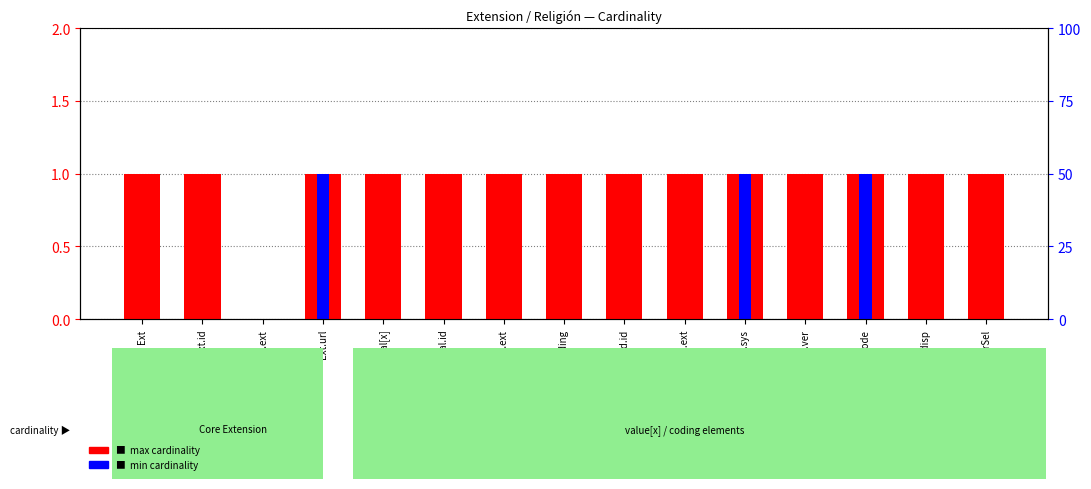

What is the average value of the max cardinality series?

1